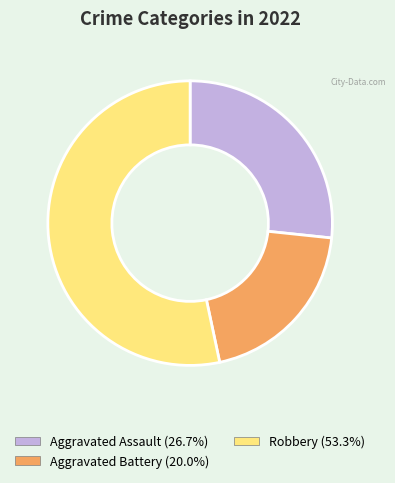

Does any single category account for the majority?

Yes